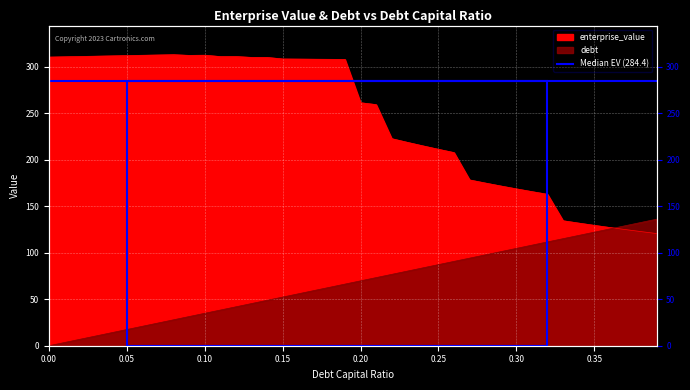

Between 0.14 and 0.26, which series saw the biggest shift?

enterprise_value